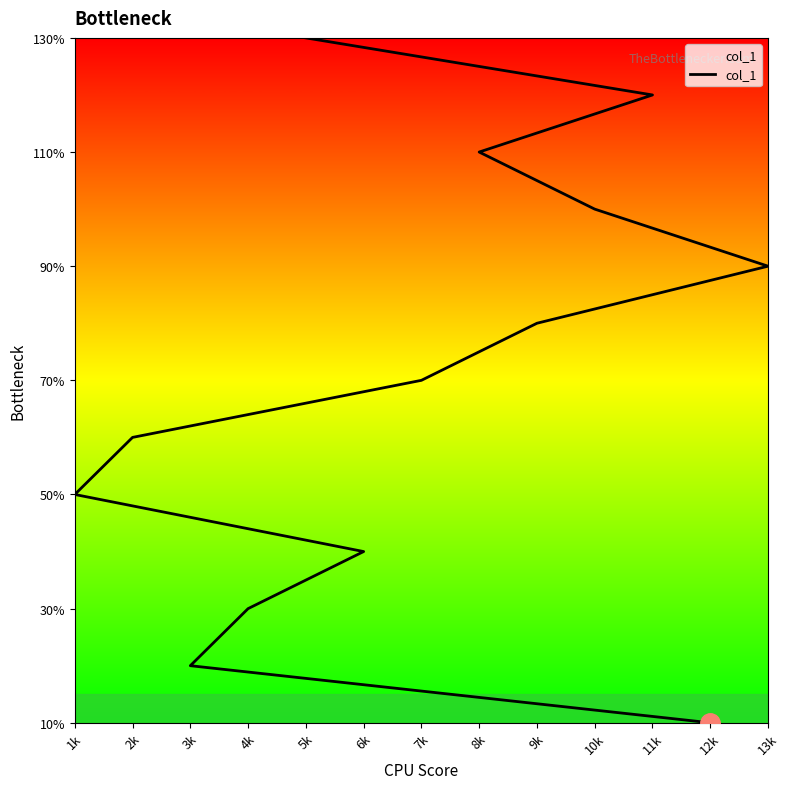

Count the number of values greater than 7.

6